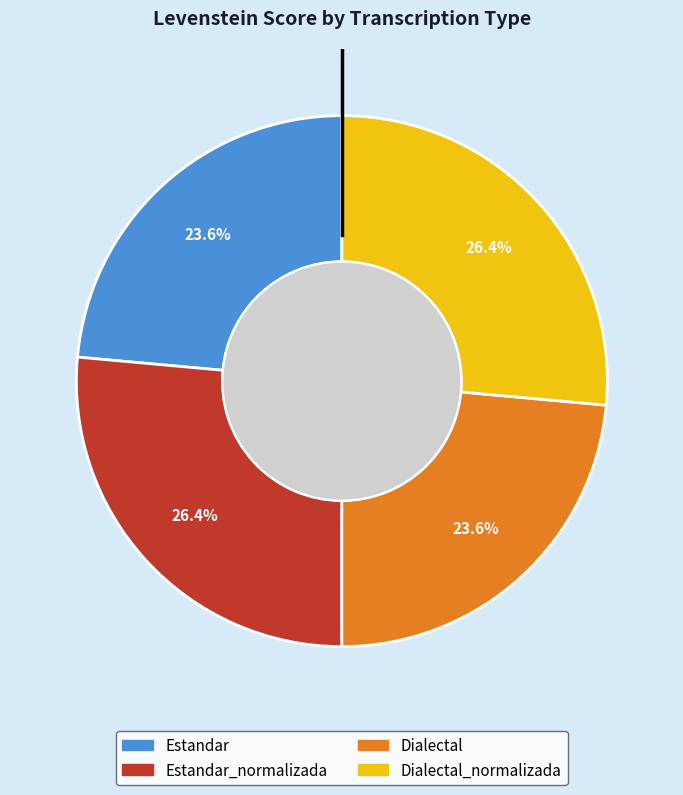

True or false: Estandar_normalizada accounts for 26% of the total.

True